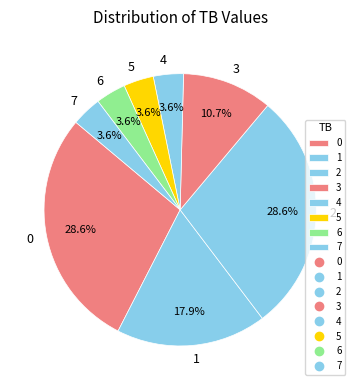

To the nearest percent, what is the difference between the 3 and 4 slice percentages?

7%